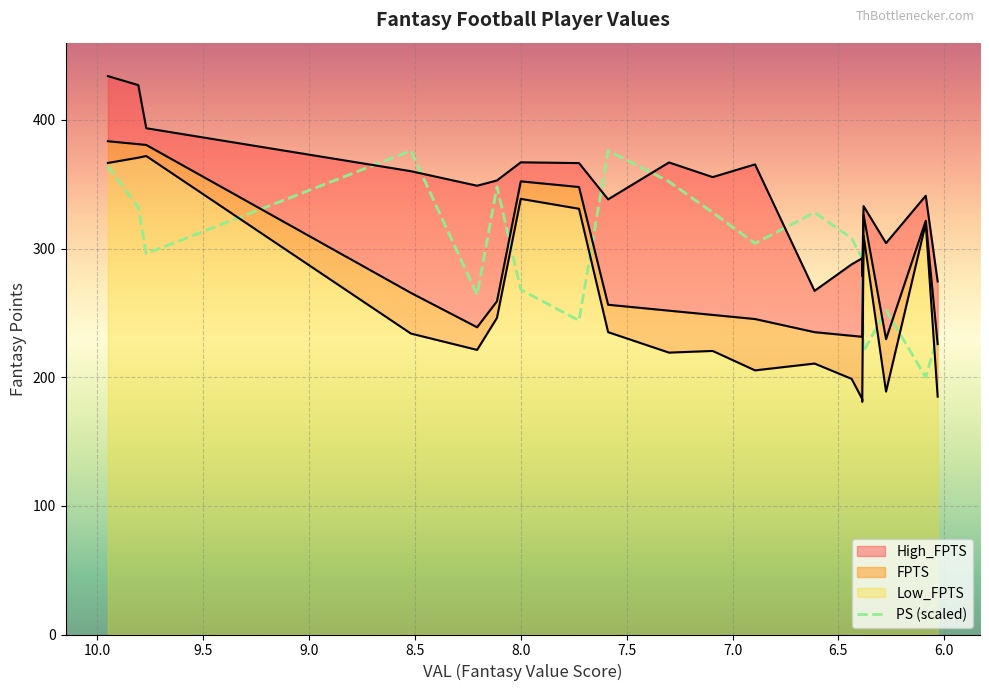

How many points are higher than both their immediate neighbors (excluding endpoints)?

5